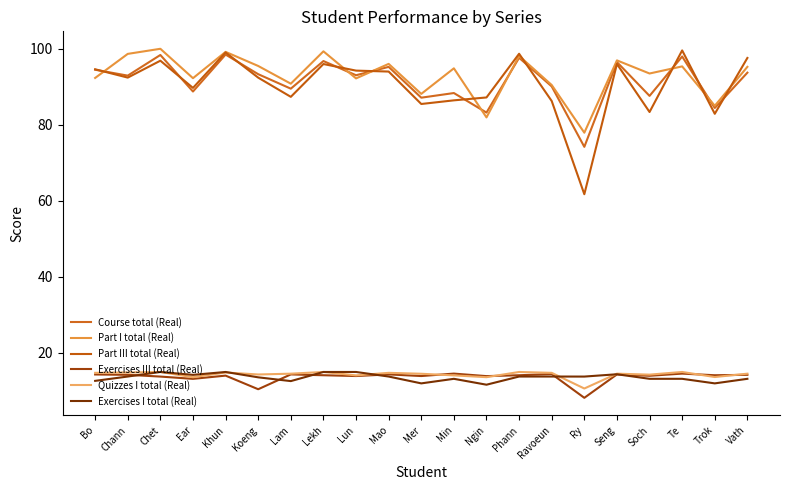

True or false: Exercises III total (Real) and Part III total (Real) cross at least once.

False